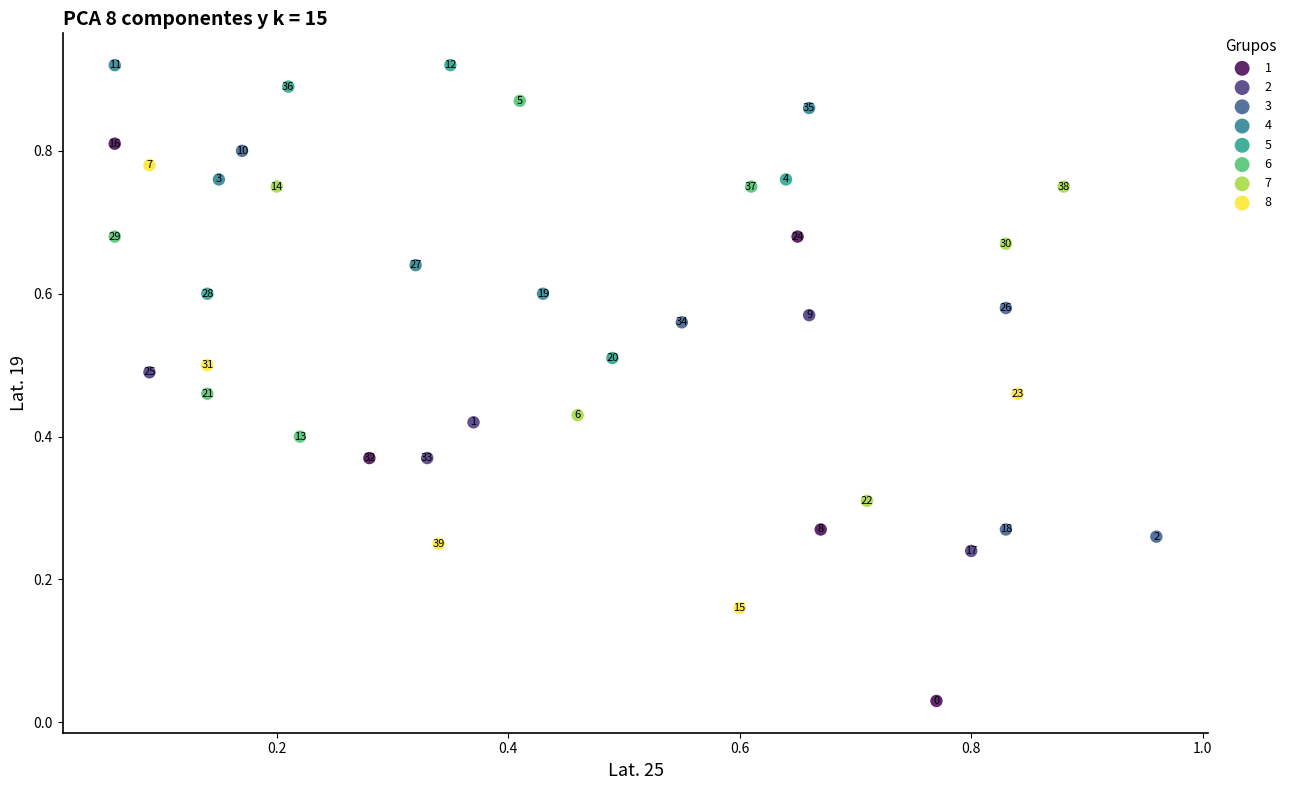

What are all the series names shown in the legend?

1, 2, 3, 4, 5, 6, 7, 8